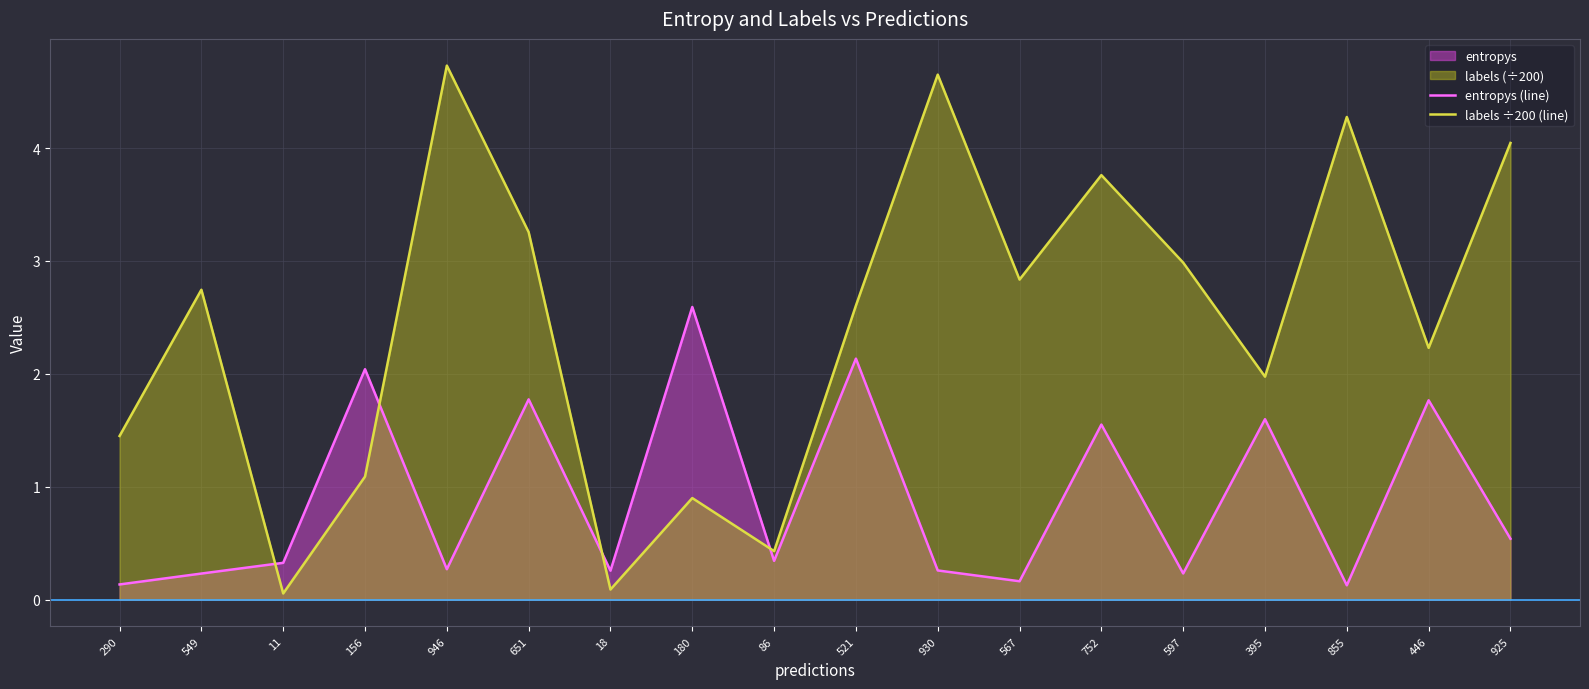

Rank the categories by labels ÷200 (line) value from highest to lowest.

946, 930, 855, 925, 752, 651, 597, 567, 549, 521, 446, 395, 290, 156, 180, 86, 18, 11